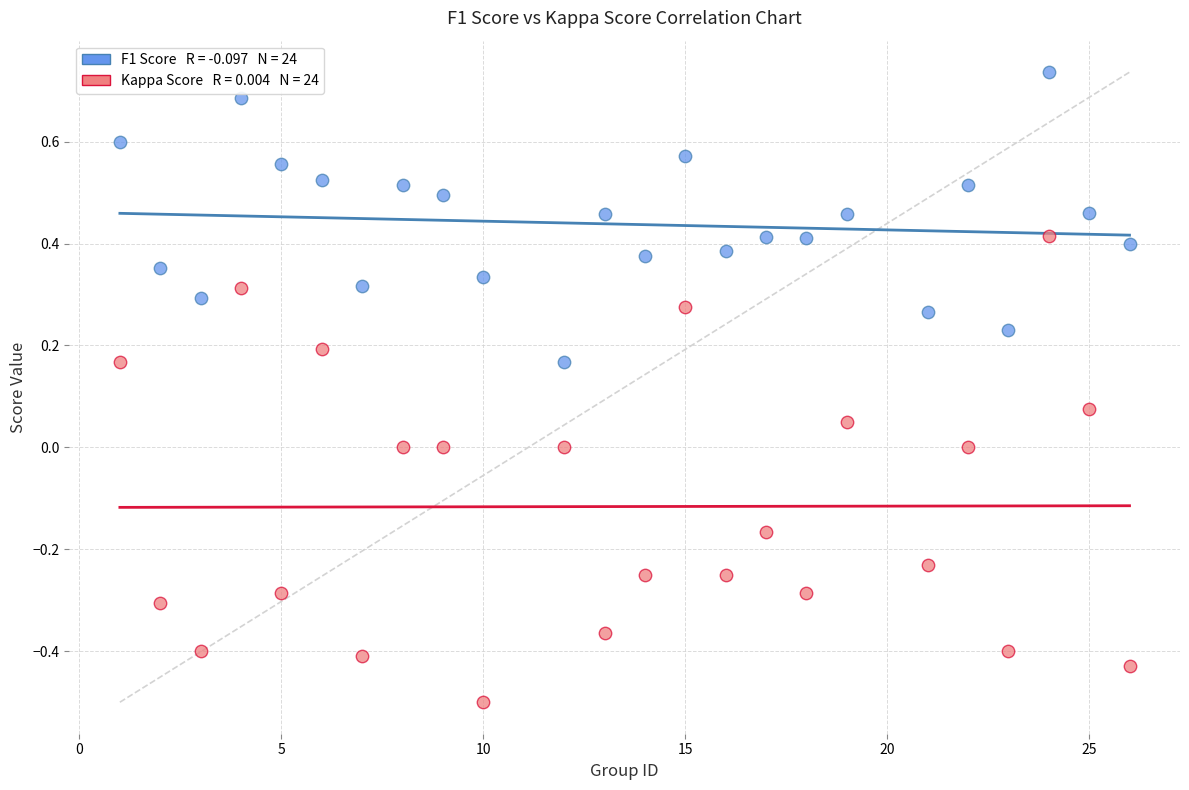

Across all data points, what is the range of X values (max minus min)?

25.0